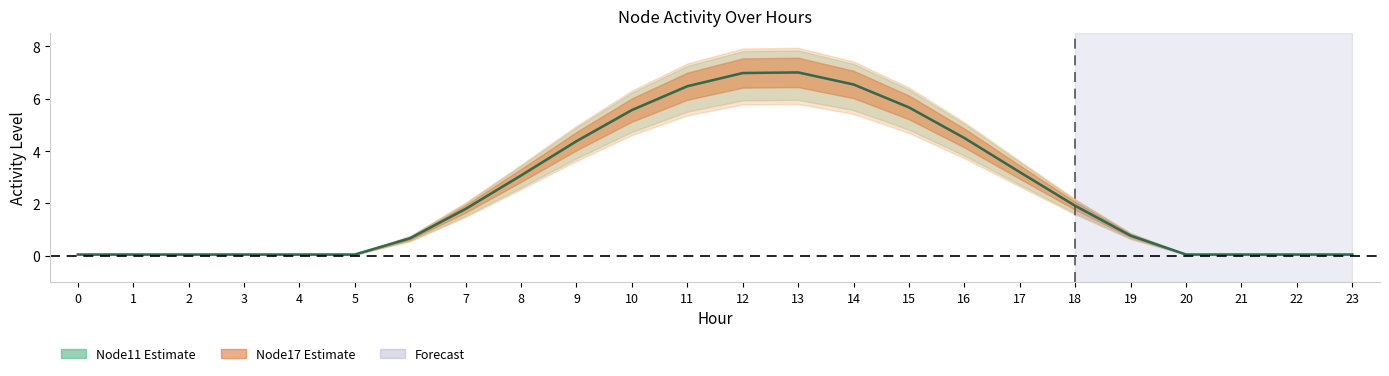

True or false: the data shows 5.6 at 10.

True